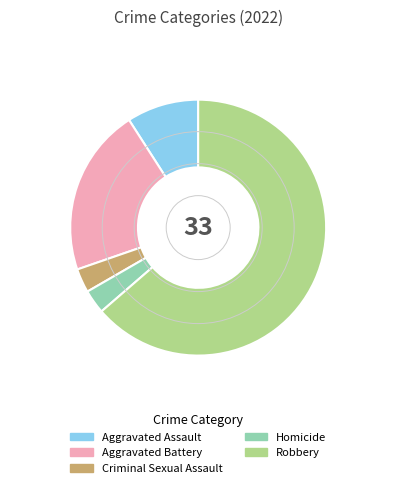

True or false: Robbery accounts for 73% of the total.

False